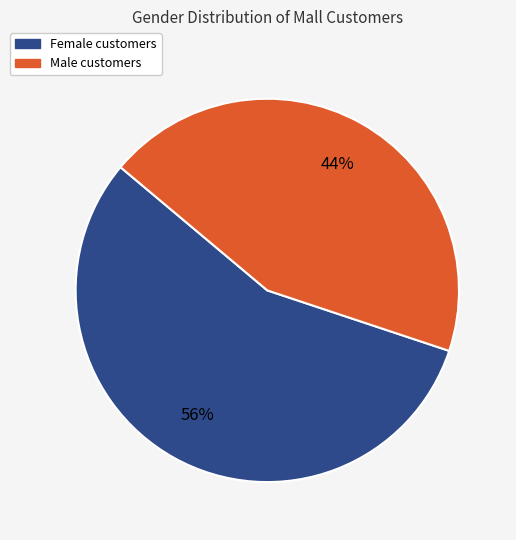

Which has a higher value, Female or Male?

Female